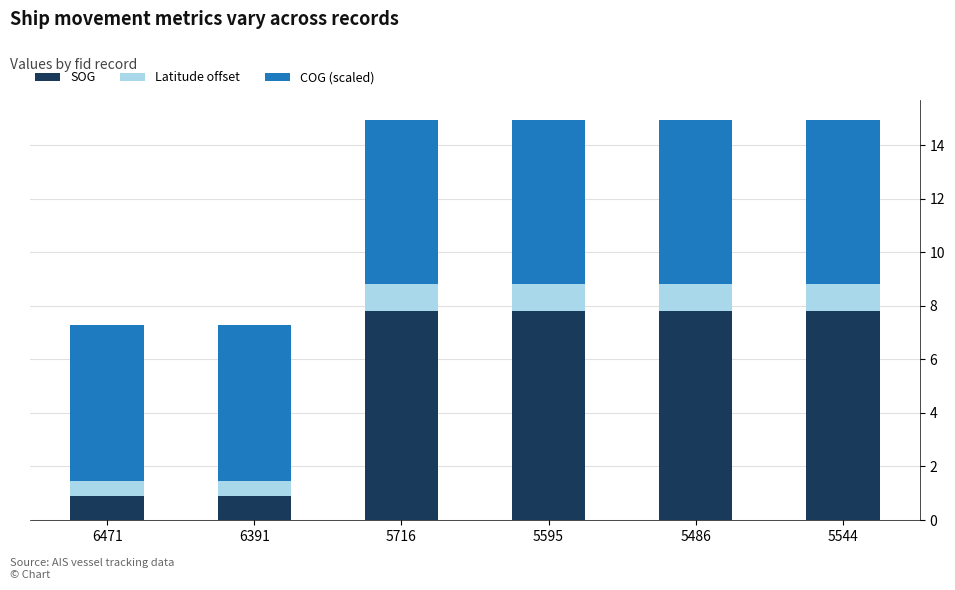

What is the difference between the SOG values at 6391 and 5486?

6.9